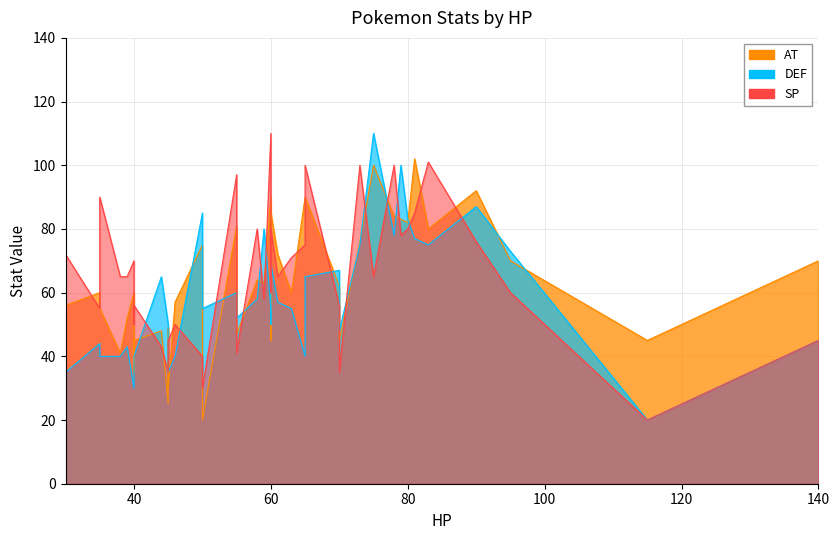

How many interior local valleys does the DEF series have?

13